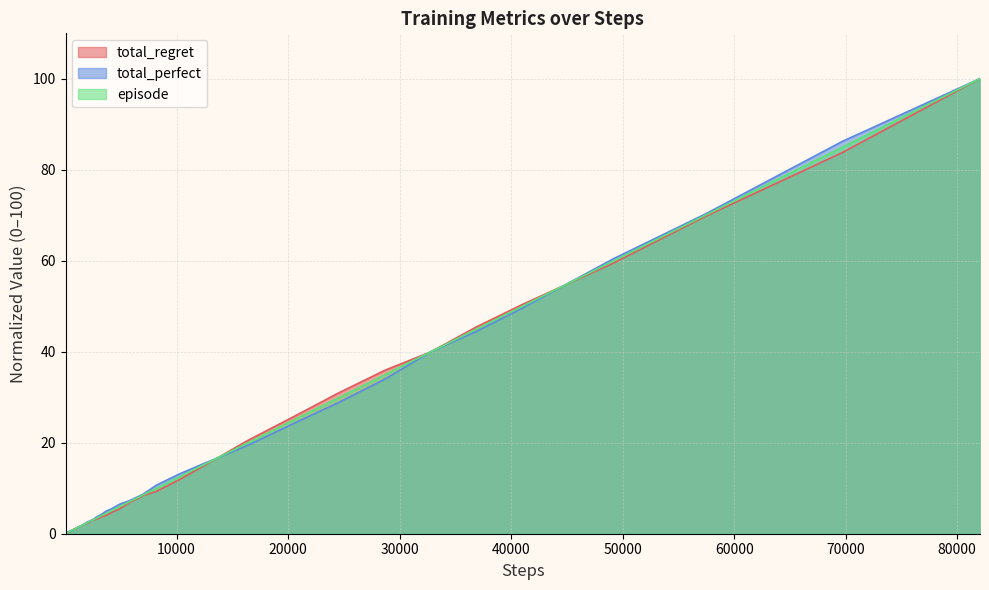

What is the greatest value displayed?

100.0